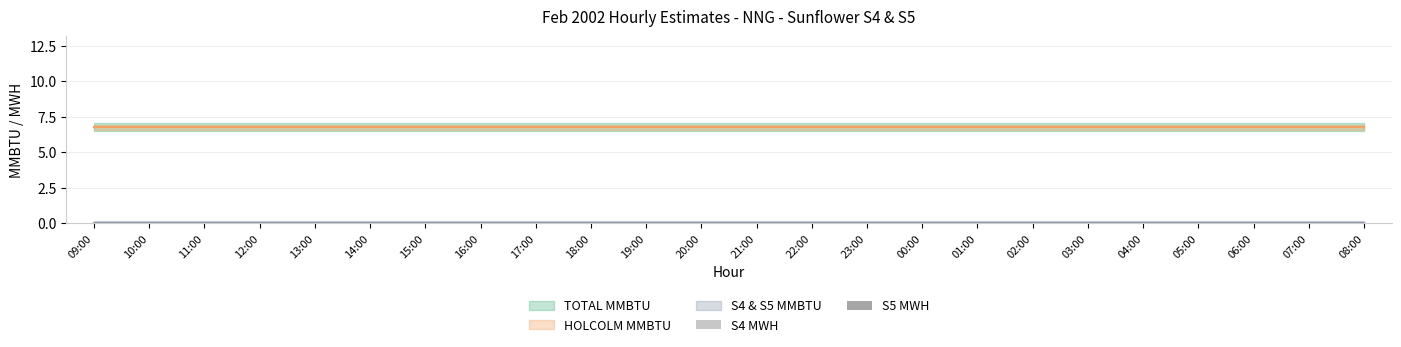

How many groups of bars are there?

24